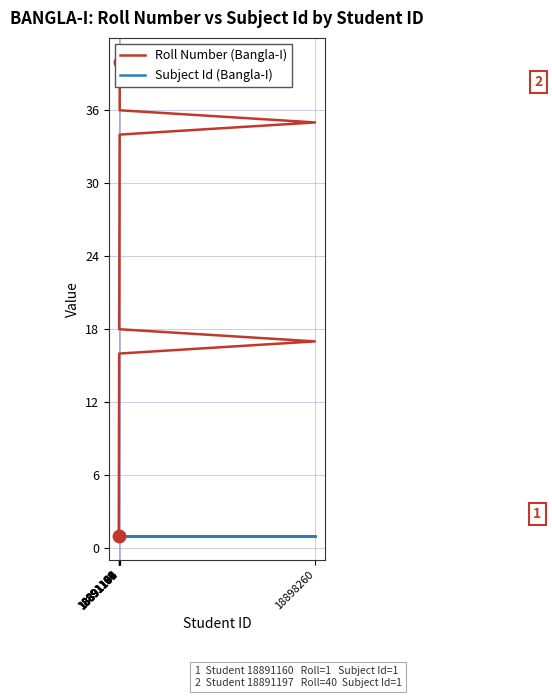

Which series has the largest total across all categories?

Roll Number (Bangla-I)